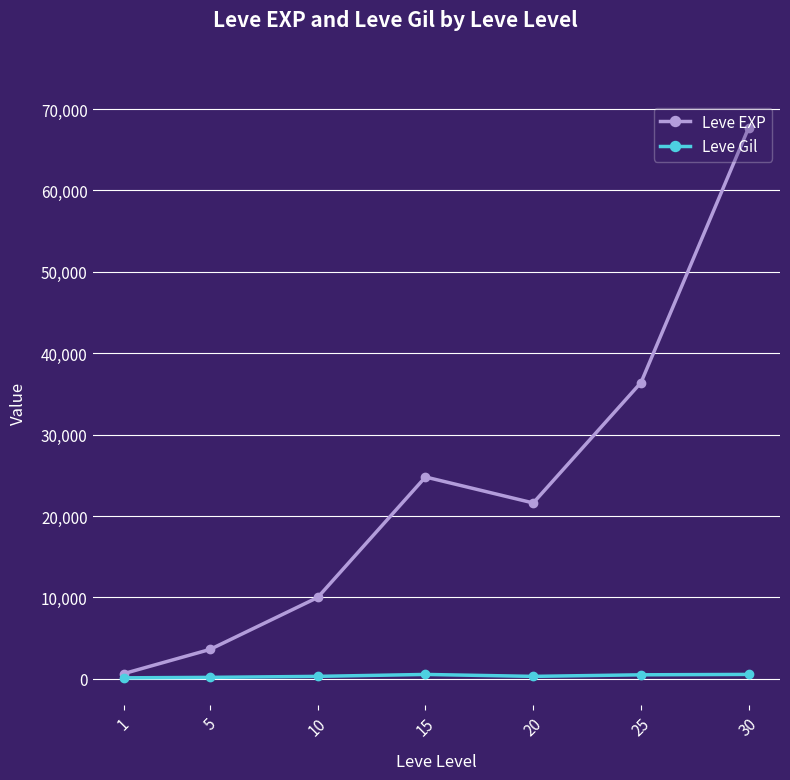

Which series changed the most between 5 and 30?

Leve EXP